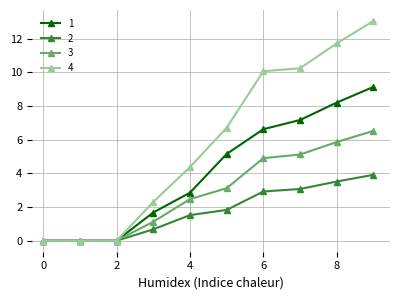

What is the average value of the 4 series?

5.8